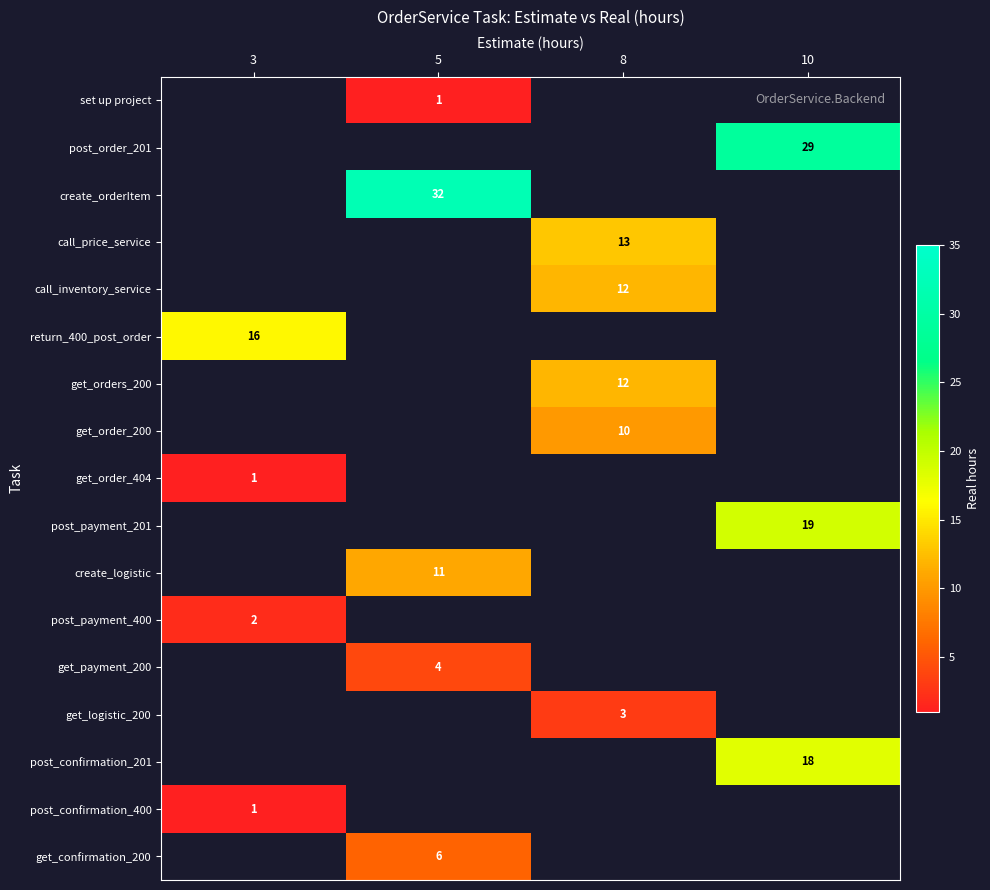

Which label corresponds to the largest value in the chart?

5